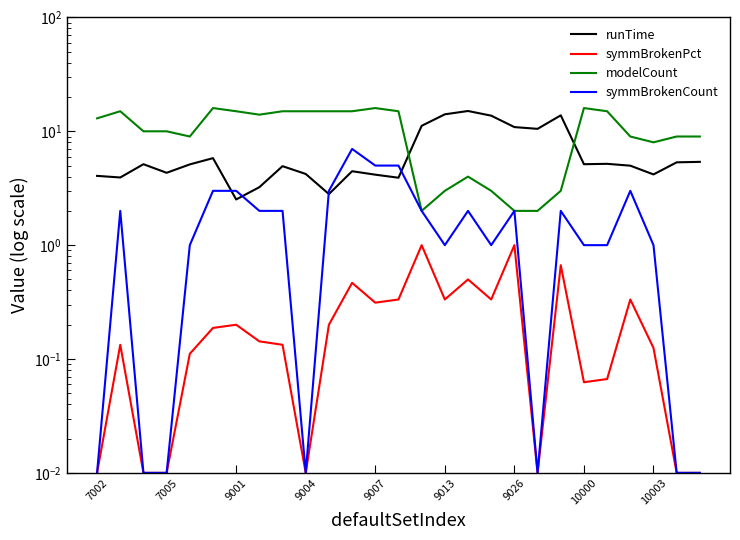

What are all the series names shown in the legend?

runTime, symmBrokenPct, modelCount, symmBrokenCount